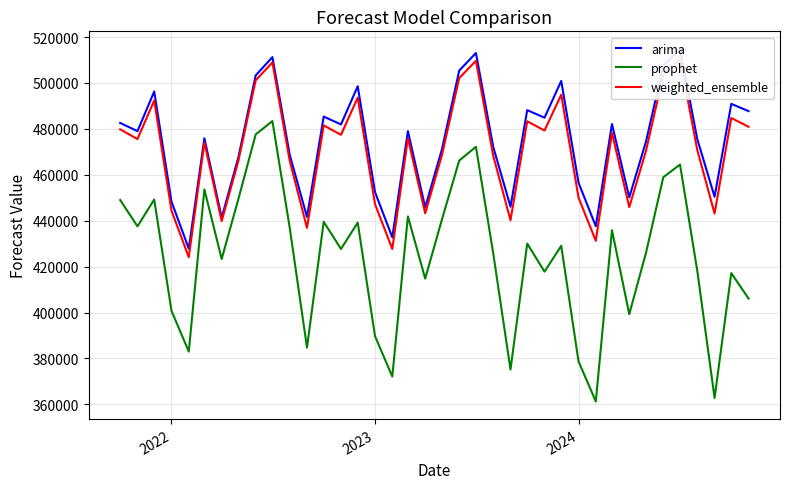

What is the lowest value of the prophet series?

361237.6